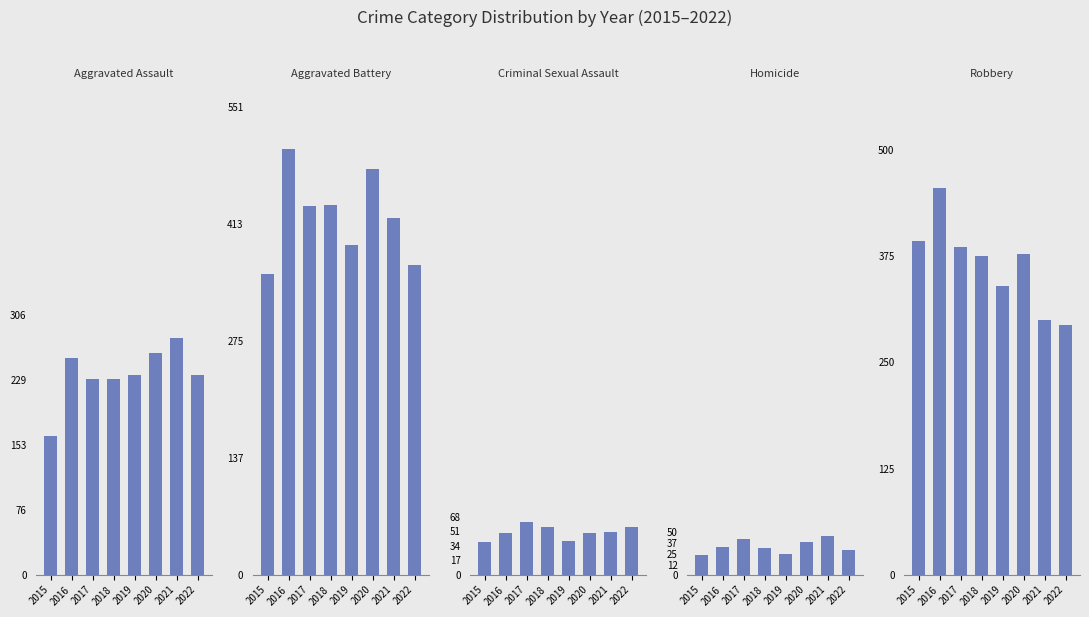

Read the Criminal Sexual Assault value at 2018, to the nearest 10.

60